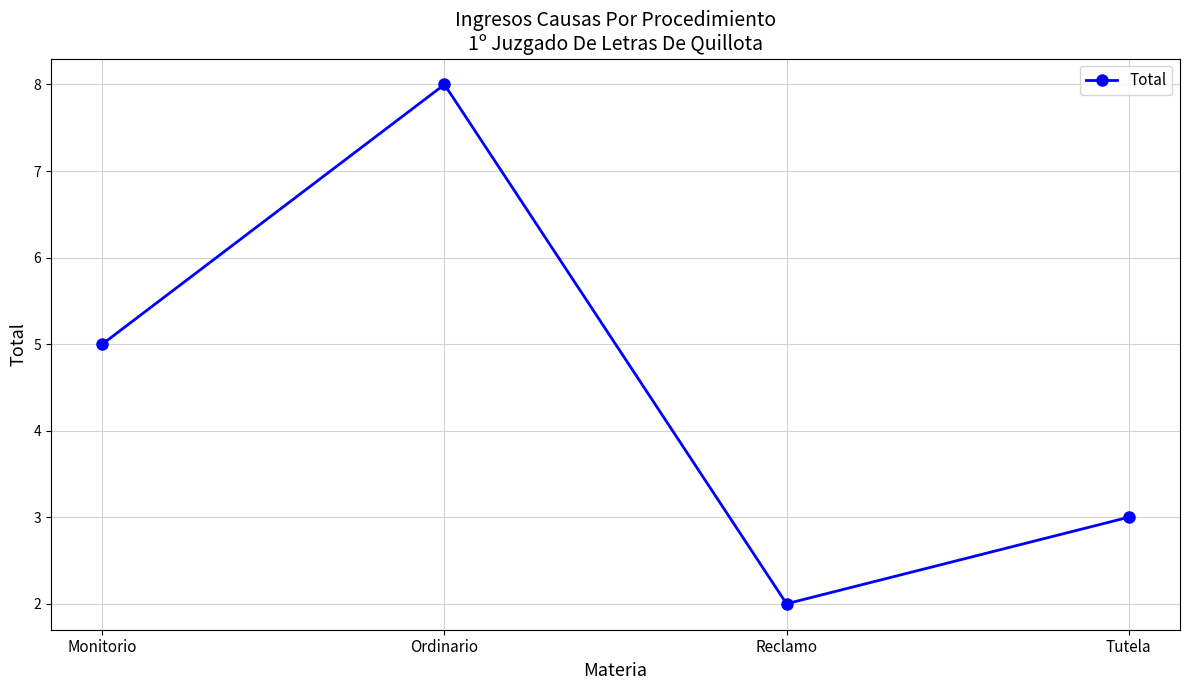

What is the label of the 1st point from the left?

Monitorio